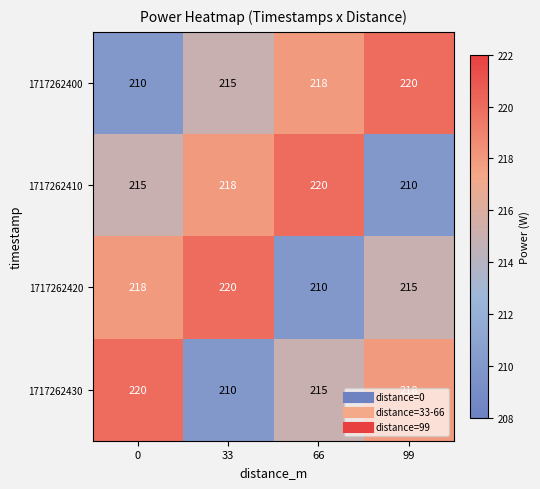

What is the approximate value of 1717262410 at 33, to the nearest 5?

220